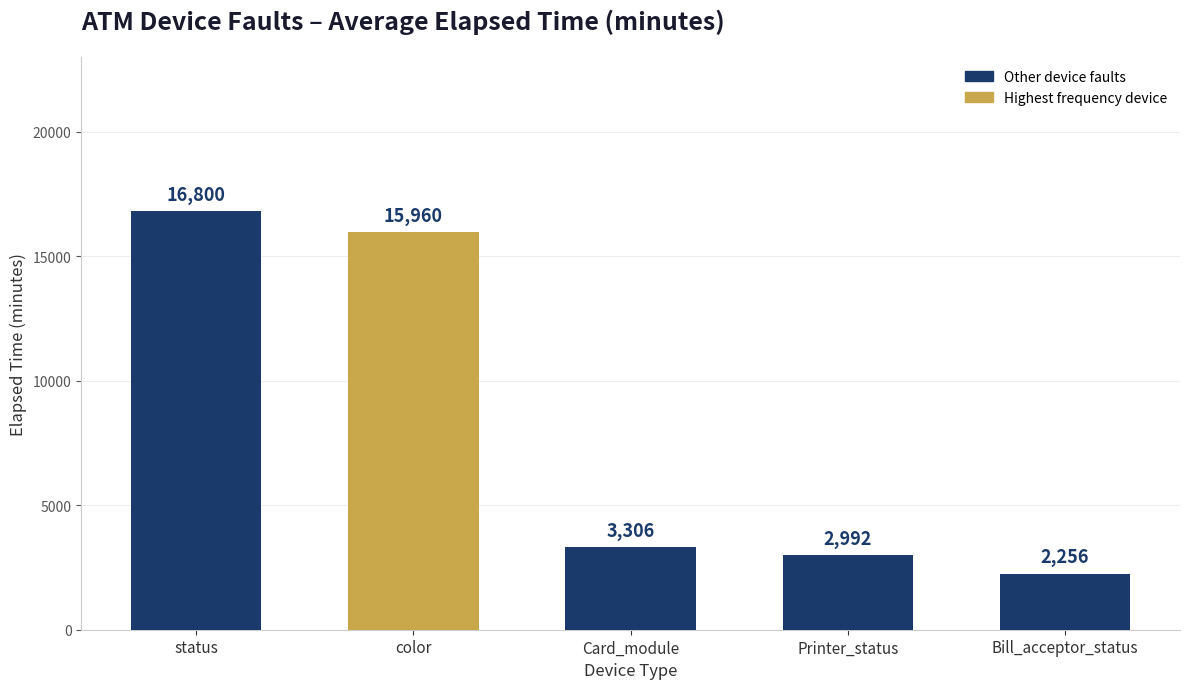

Rank the categories by value from highest to lowest.

status, color, Card_module, Printer_status, Bill_acceptor_status